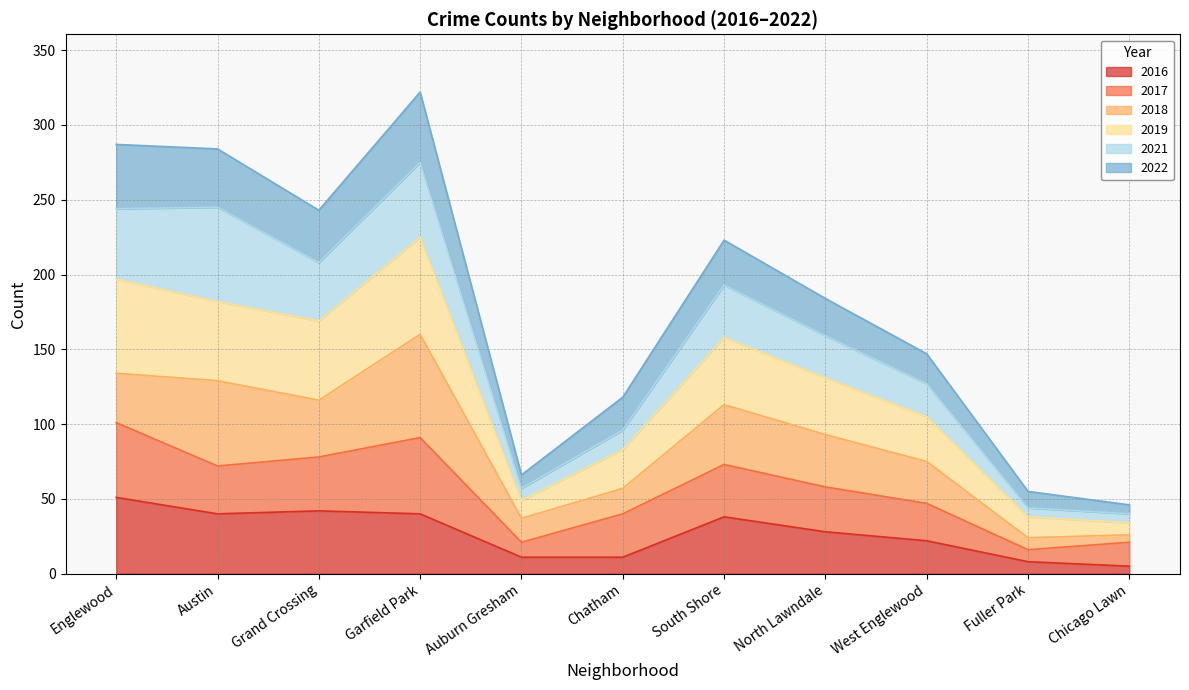

What is the total value across all series at West Englewood?

147